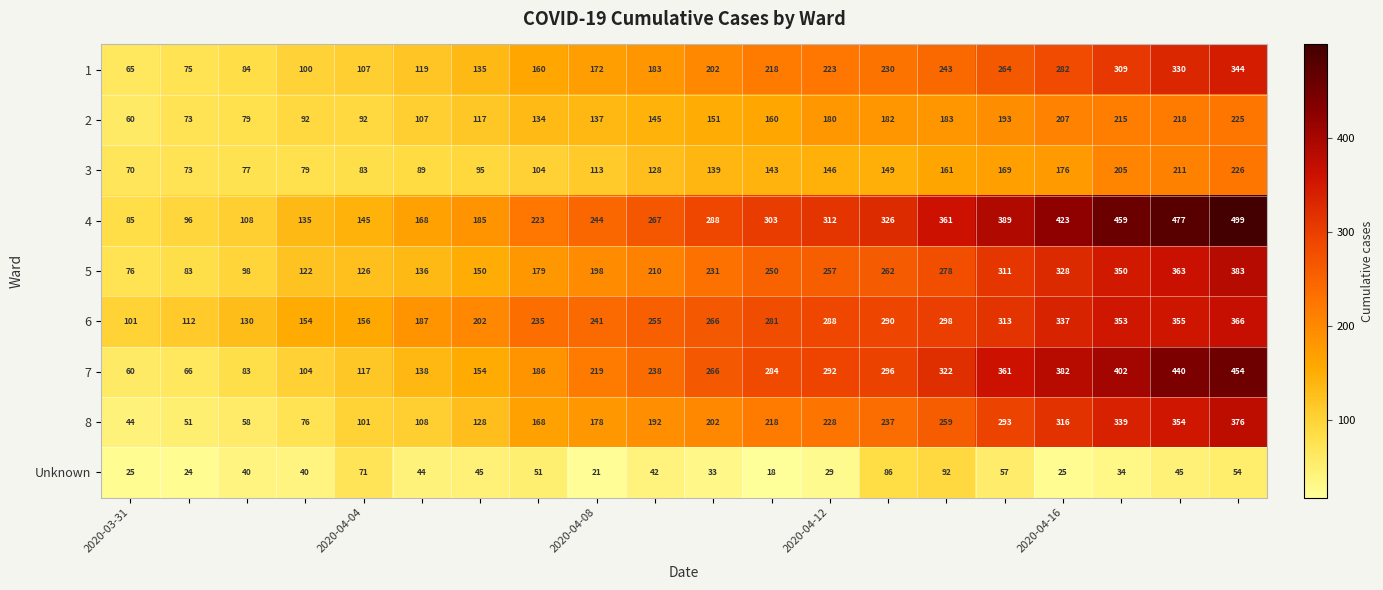

At how many categories does at least one series exceed 103?

19